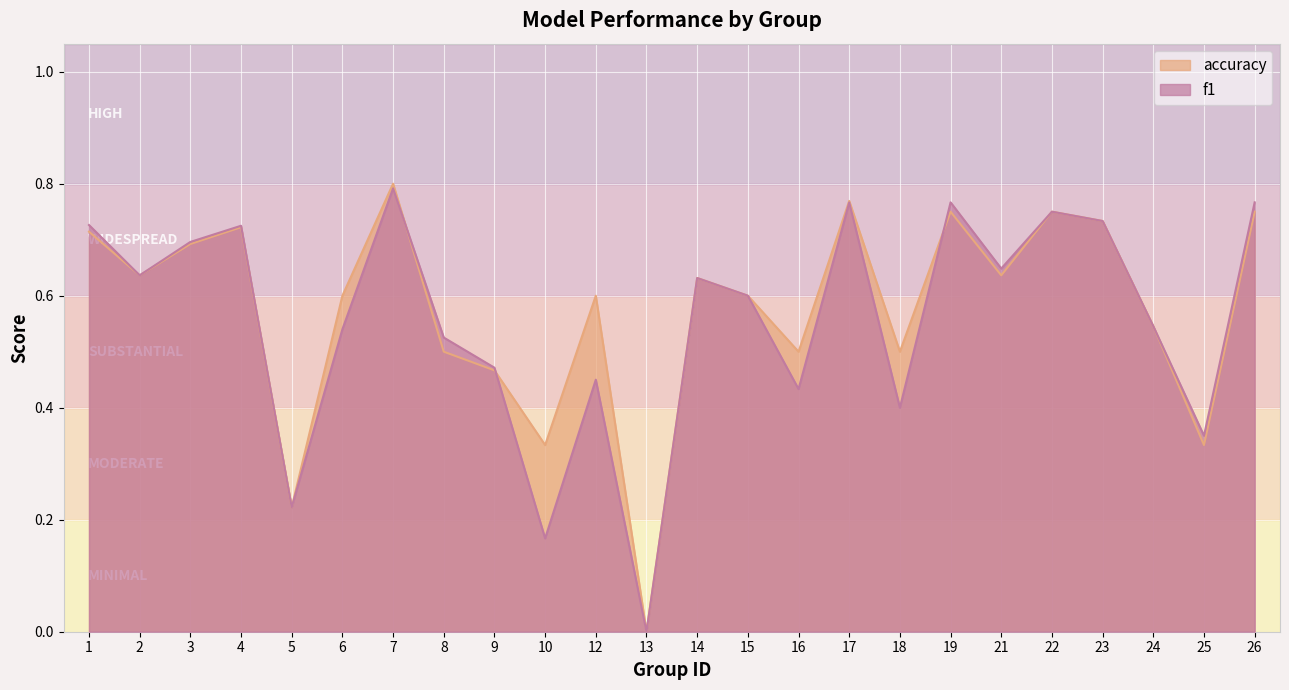

How many values in the f1 series exceed 0?

23